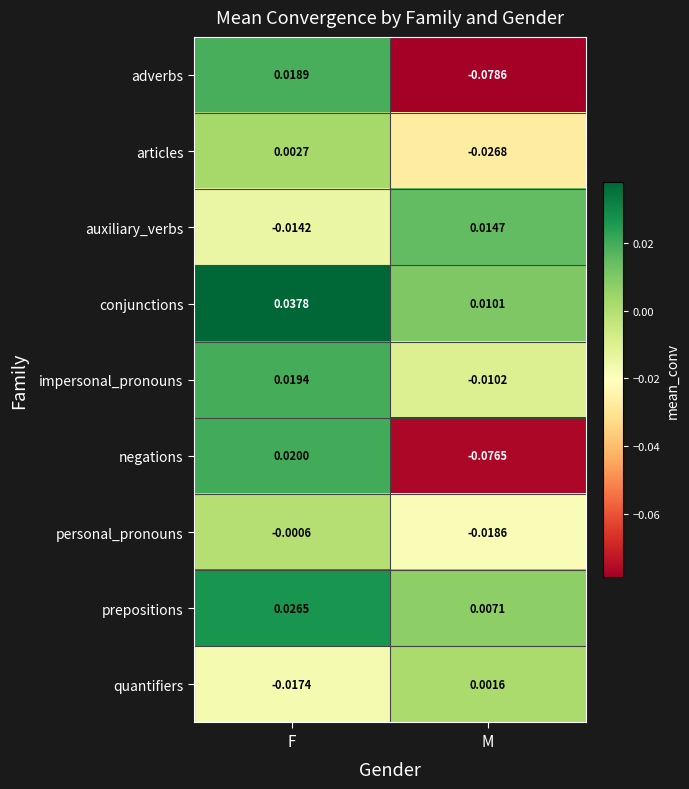

At which label does auxiliary_verbs reach its peak?

M